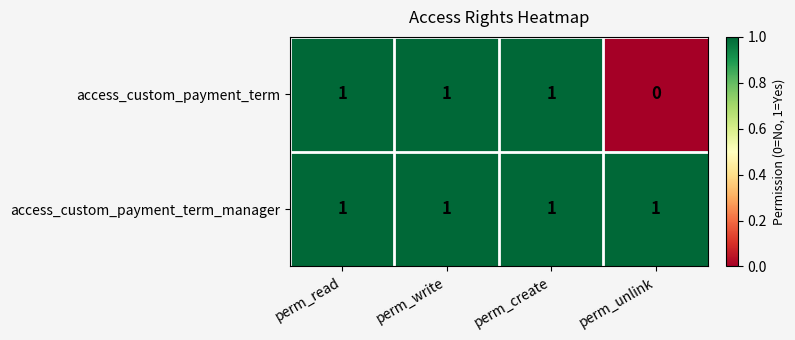

Rank the series by their average value, from highest to lowest.

access_custom_payment_term_manager, access_custom_payment_term